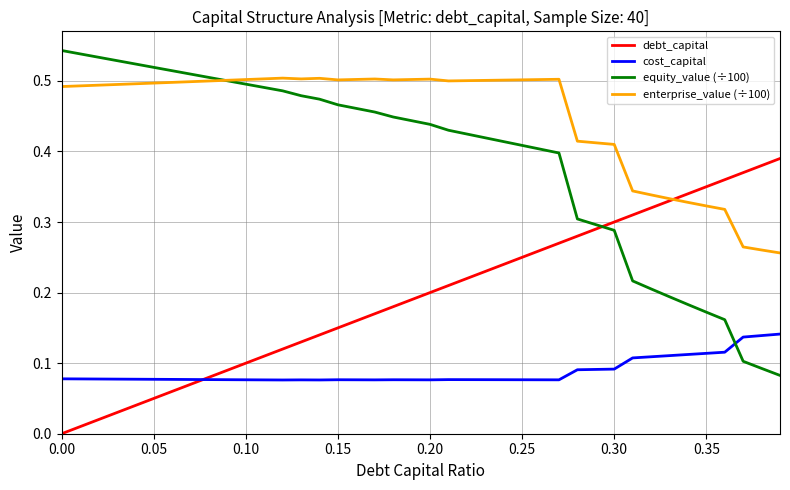

Which series has the largest total across all categories?

enterprise_value (÷100)